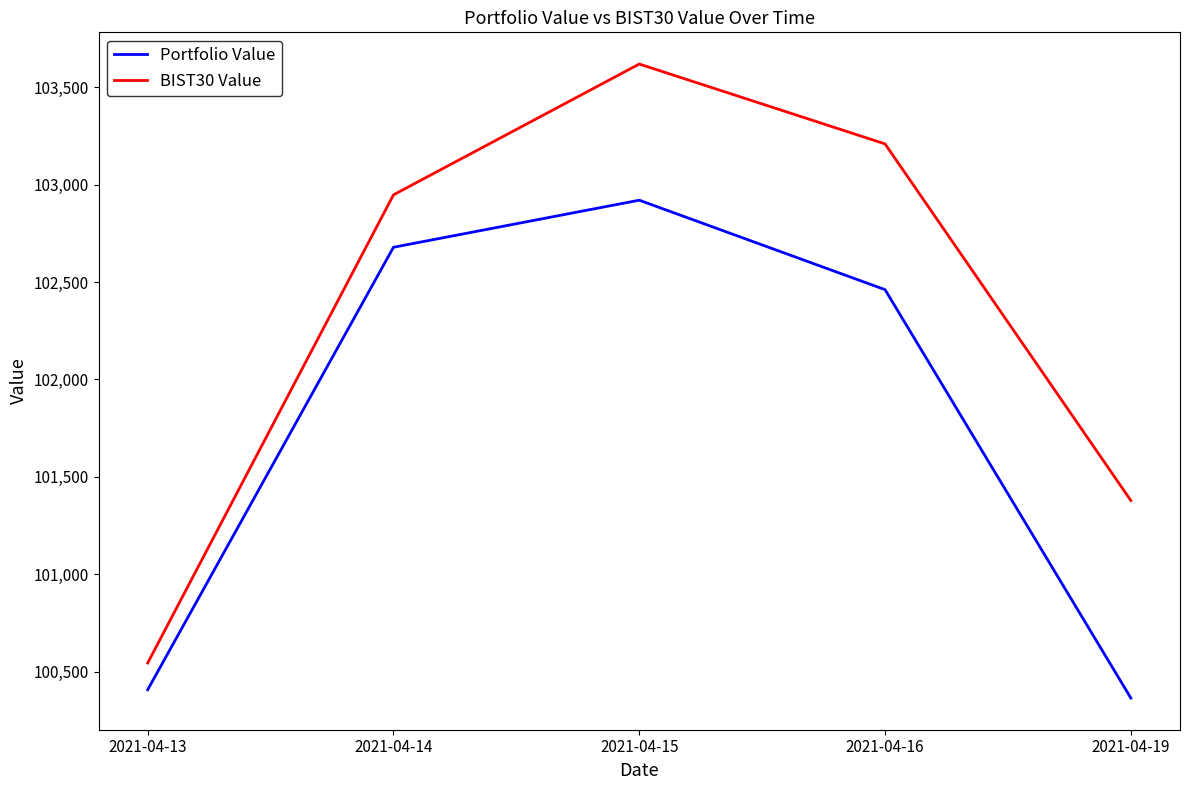

List the labels in order of BIST30 Value value, largest first.

2021-04-15, 2021-04-16, 2021-04-14, 2021-04-19, 2021-04-13